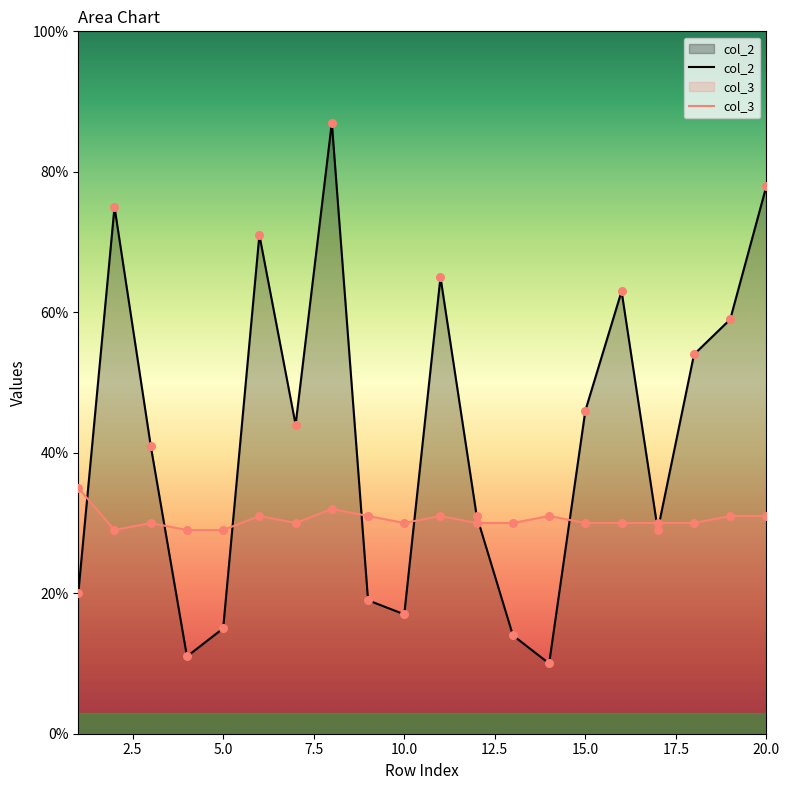

Which series contains the highest Y value?

col_2